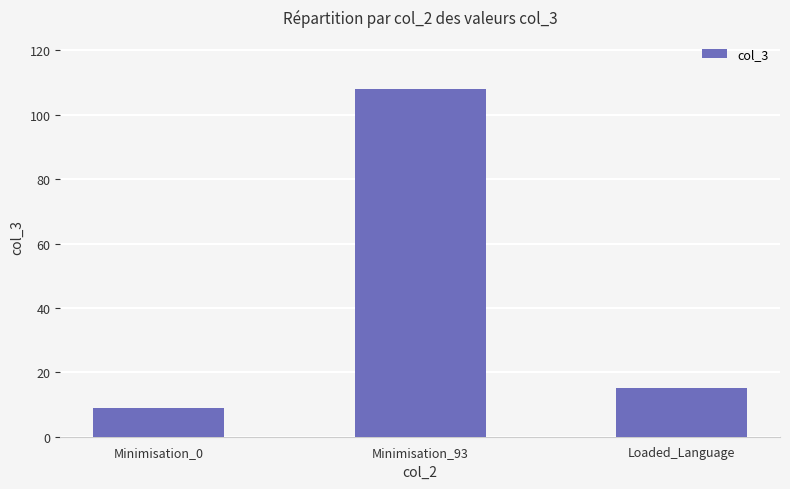

What position from the right is Minimisation_0?

3